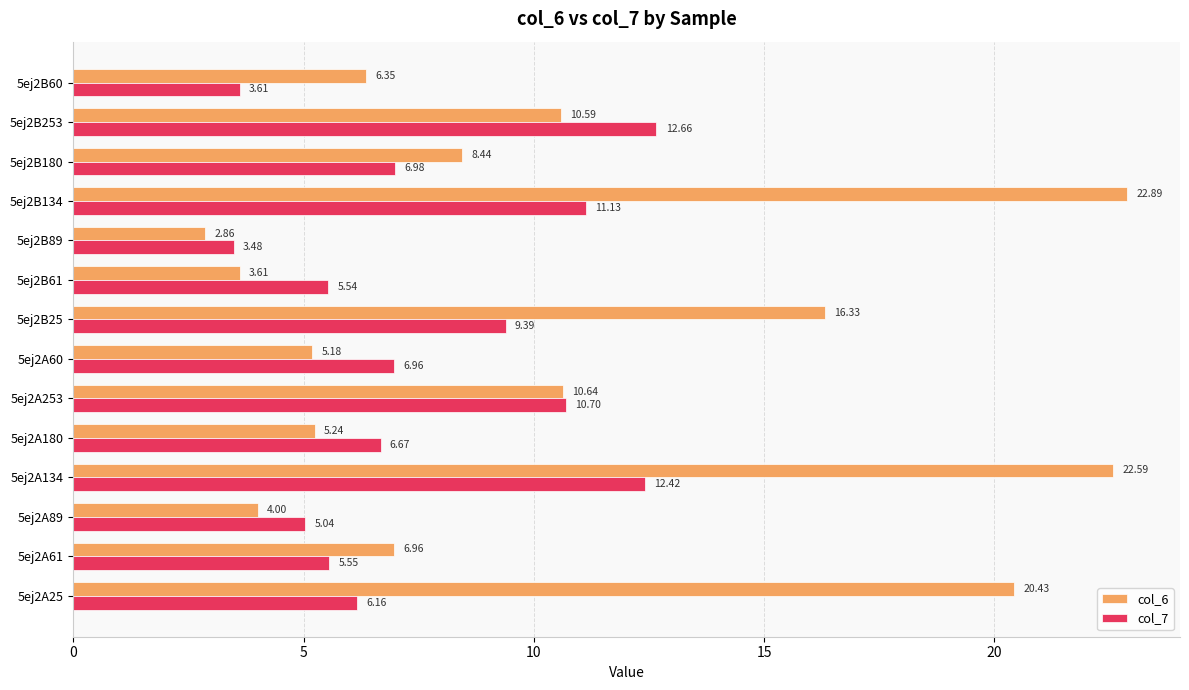

Which series has the widest spread of values?

col_6